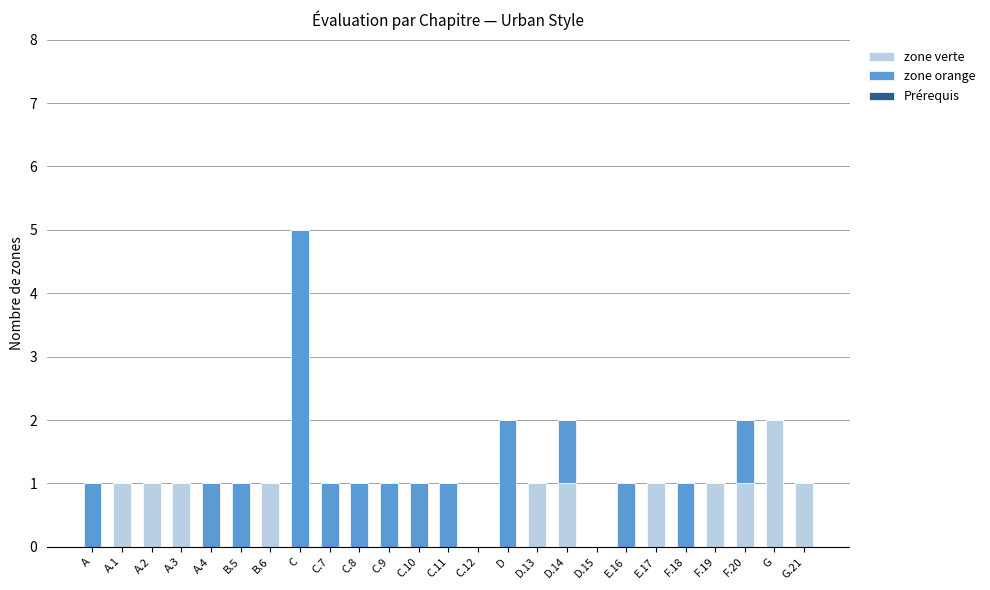

At which category is the sum across all series the highest?

C